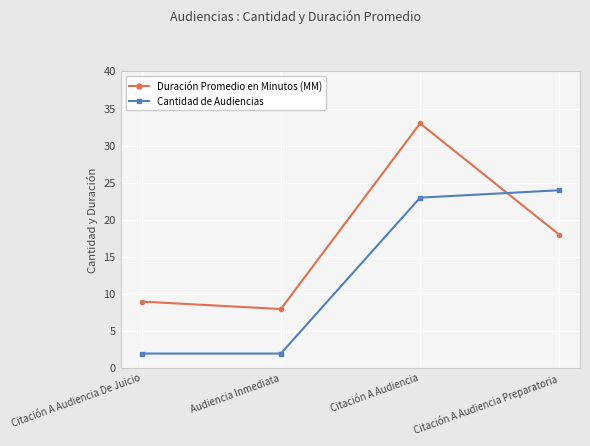

What is the label of the 4th point from the left?

Citación A Audiencia Preparatoria